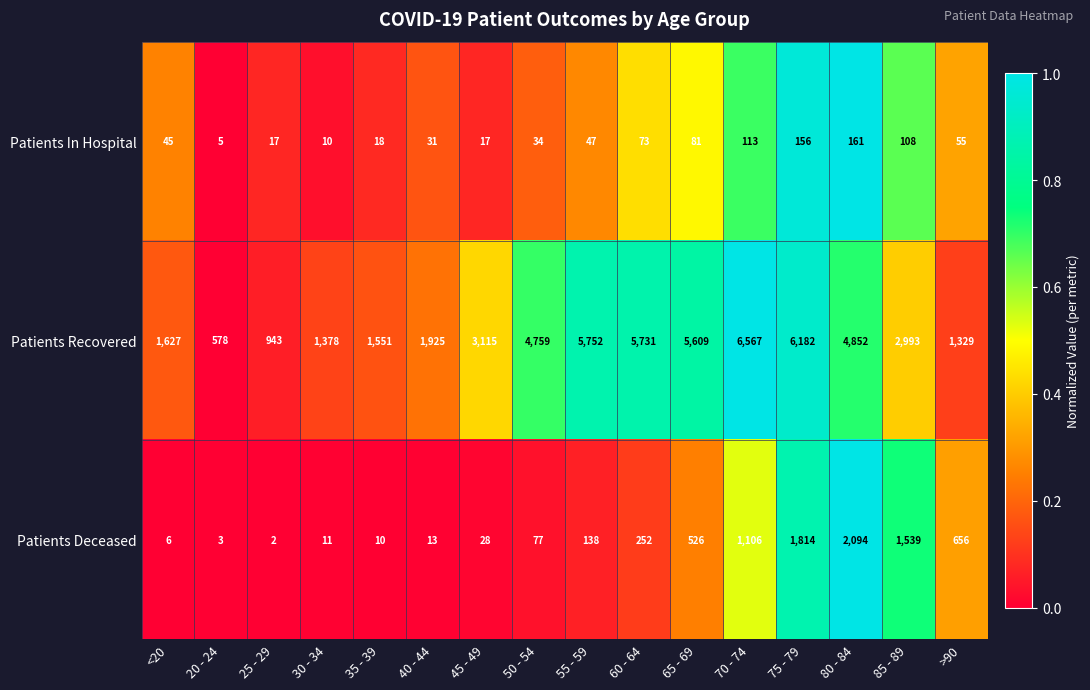

Rank the series by their maximum value, from lowest to highest.

Patients In Hospital, Patients Deceased, Patients Recovered